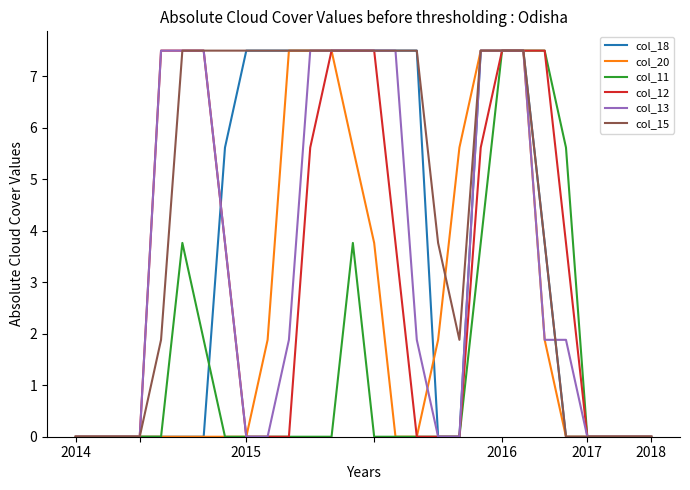

What is the difference between the maximum and minimum values in the col_11 series?

7.5